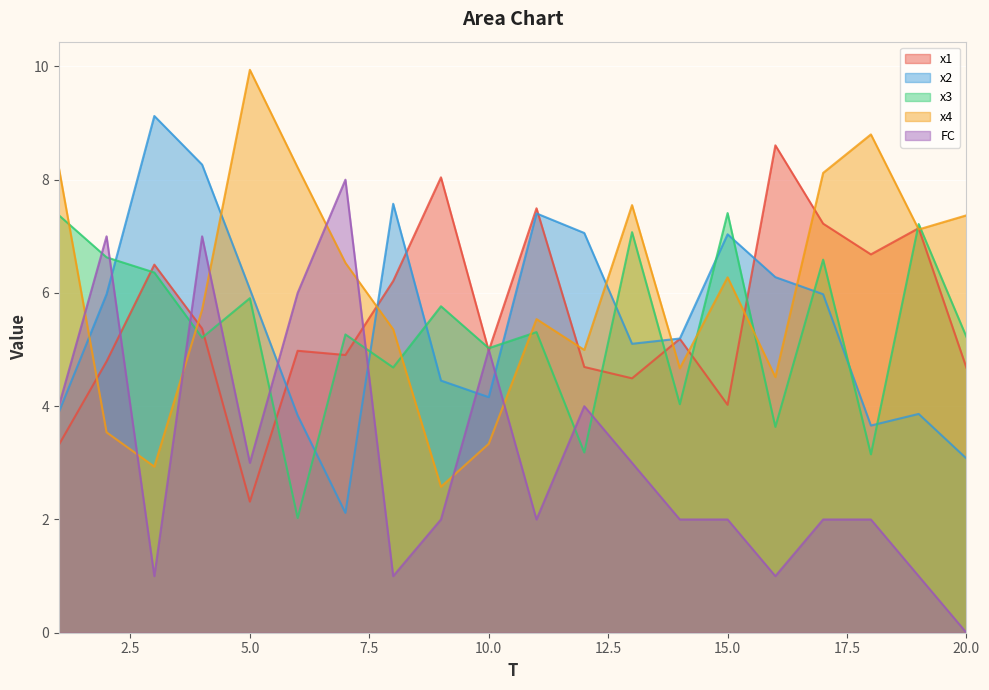

True or false: FC has a value of 4.0 at 1.

True